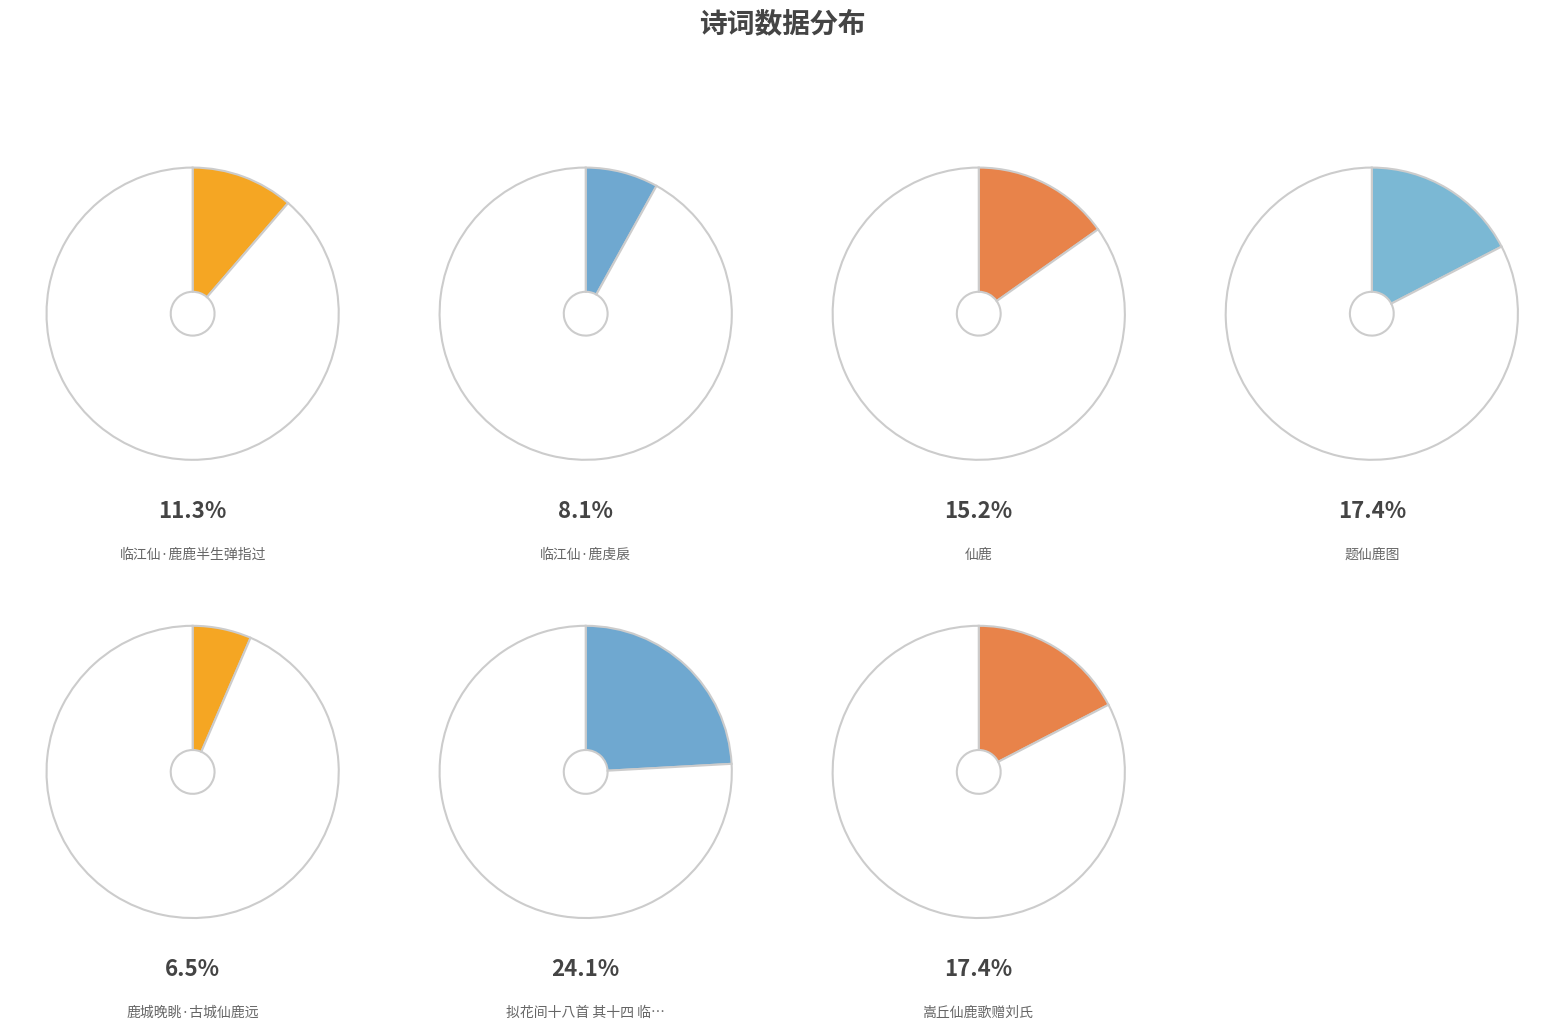

True or false: 临江仙·鹿虔扆 accounts for 1% of the total.

False